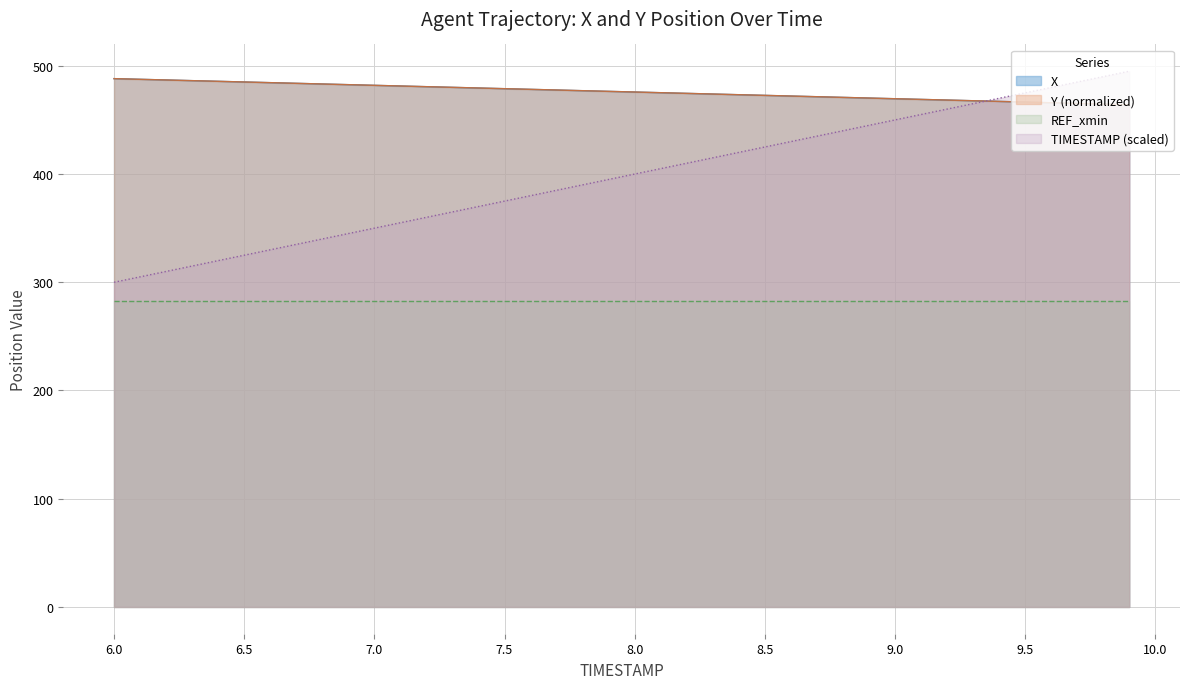

After their last crossing, which series has the higher values: X or TIMESTAMP?

TIMESTAMP